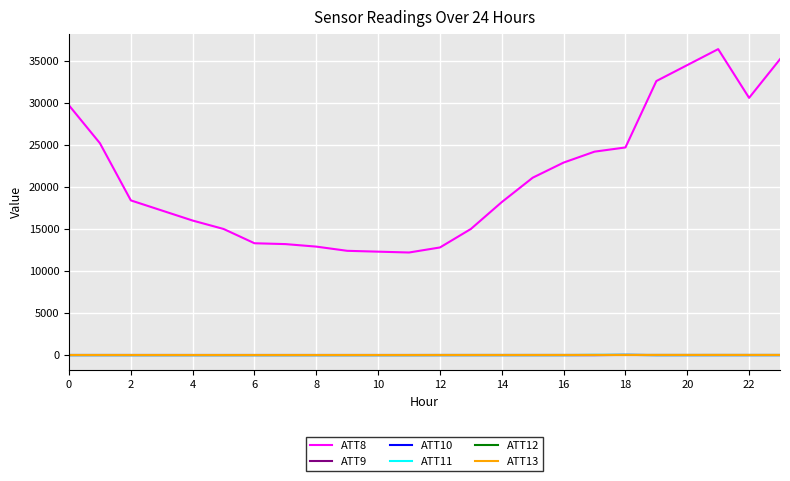

What is the smallest value displayed?

-10.0